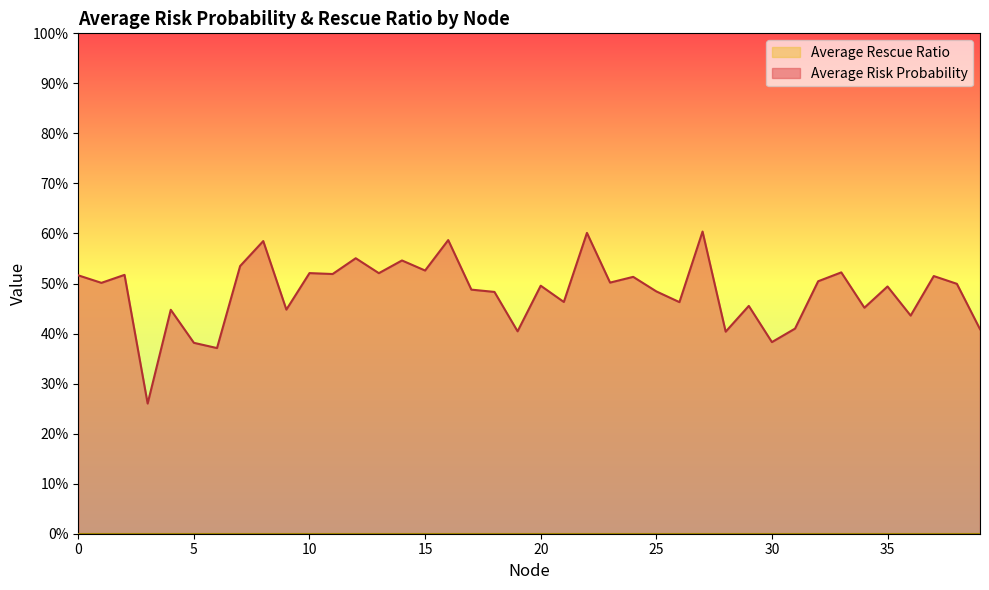

Reading left to right, list all the values displayed in this chart.

0.5	0.5	0.5	0.3	0.4	0.4	0.4	0.5	0.6	0.4	0.5	0.5	0.6	0.5	0.5	0.5	0.6	0.5	0.5	0.4	0.5	0.5	0.6	0.5	0.5	0.5	0.5	0.6	0.4	0.5	0.4	0.4	0.5	0.5	0.5	0.5	0.4	0.5	0.5	0.4